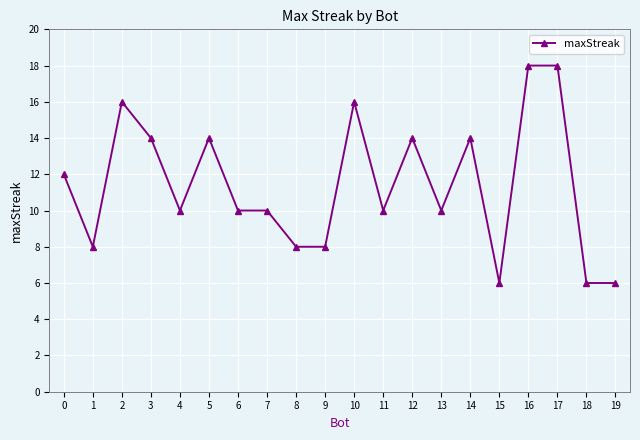

What is the value of the 11th point from the left?

16